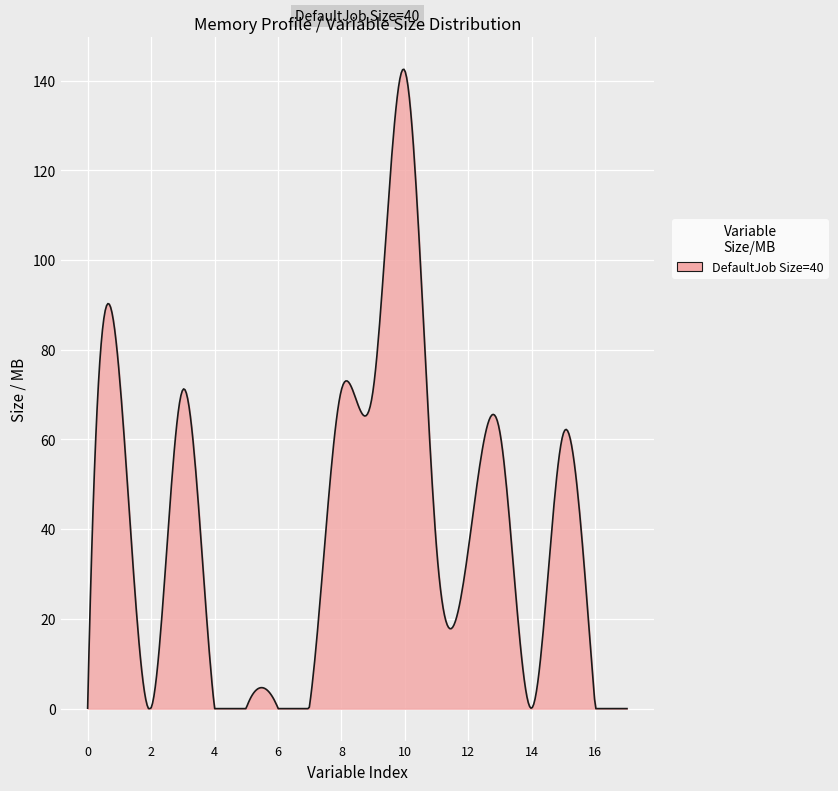

What is the maximum value shown in the chart?

142.5